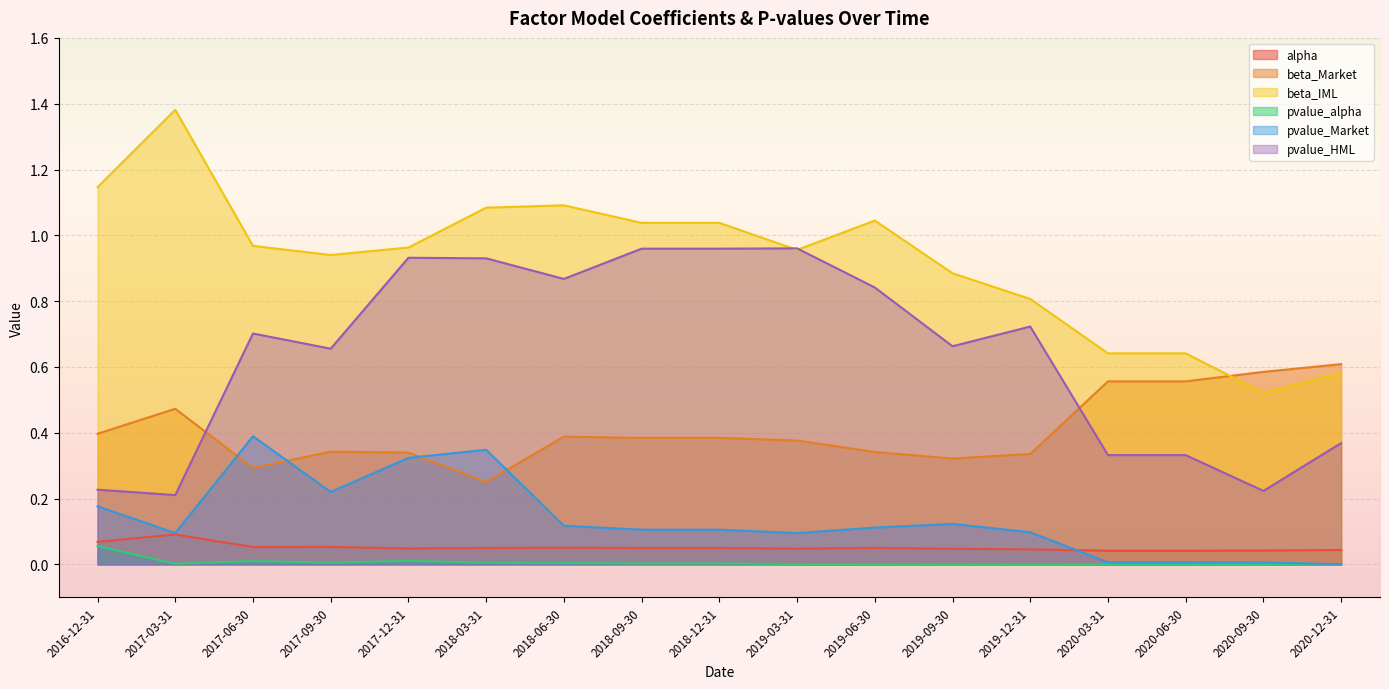

What is the average value of the beta_Market series?

0.4